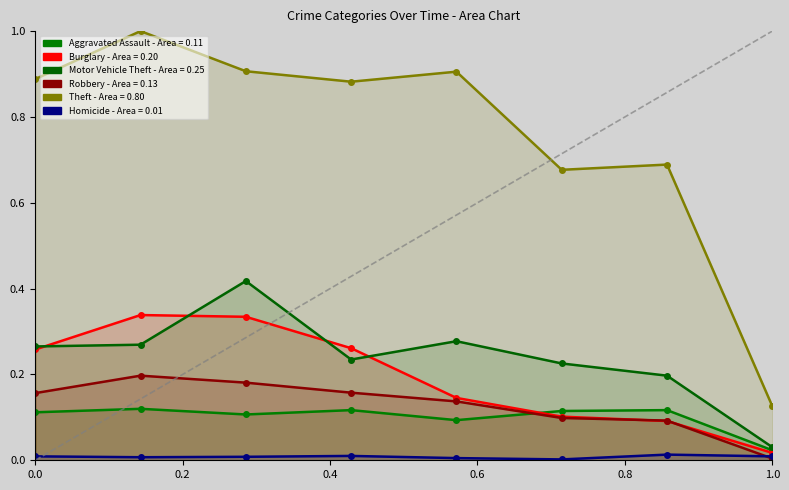

True or false: Homicide has a value of 0.0 at 2019.

True